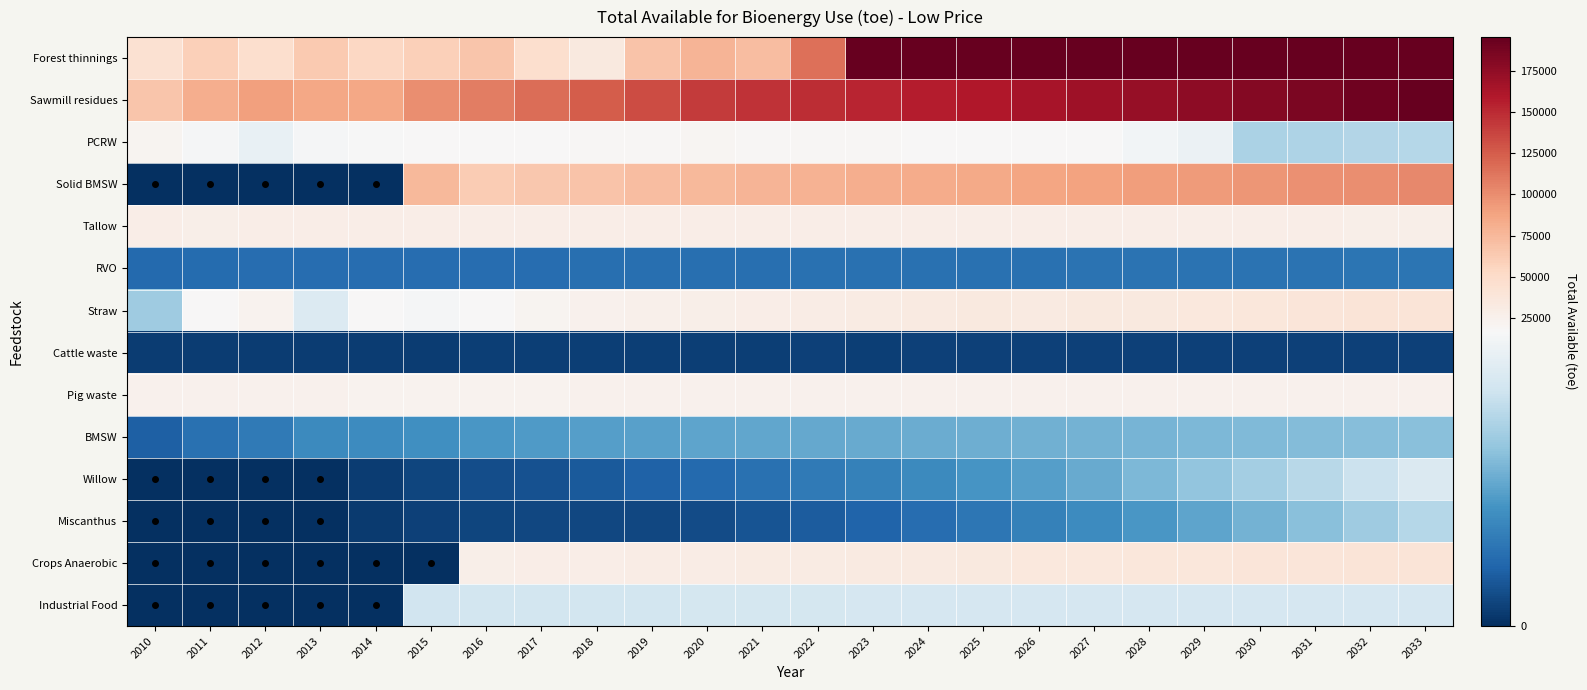

Rank the series by their maximum value, from highest to lowest.

Forest thinnings, Sawmill residues, Solid BMSW, Straw, Crops Anaerobic, Tallow, Pig waste, PCRW, Willow, Industrial Food, Miscanthus, BMSW, RVO, Cattle waste